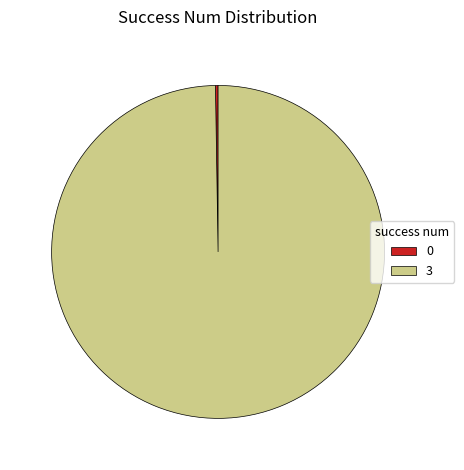

Which category has the biggest portion of the pie?

3